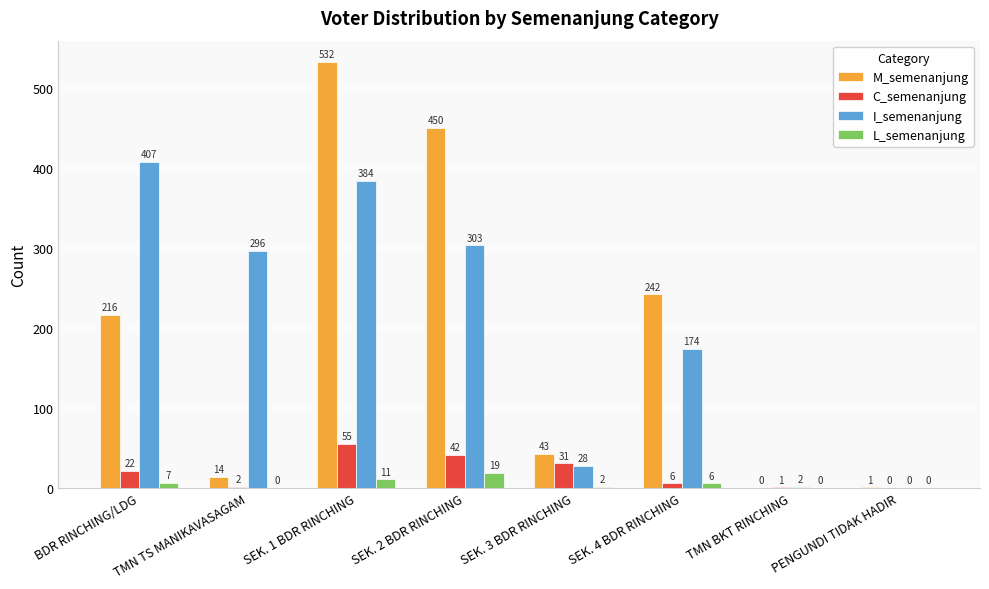

The C_semenanjung series shows 39 at BDR RINCHING/LDG. True or false?

False